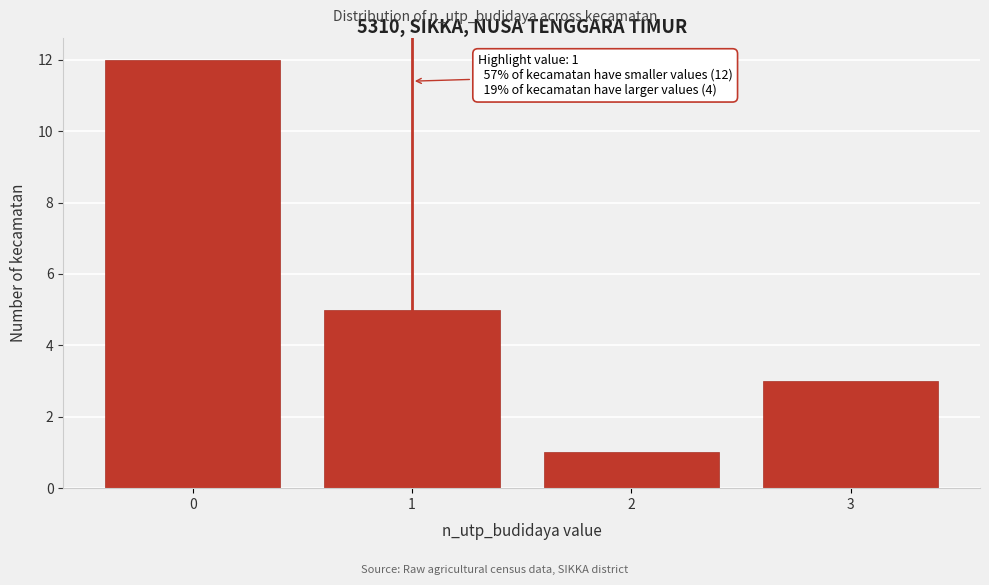

Which range on the x-axis has the tallest bar?

-0.5 to 0.5